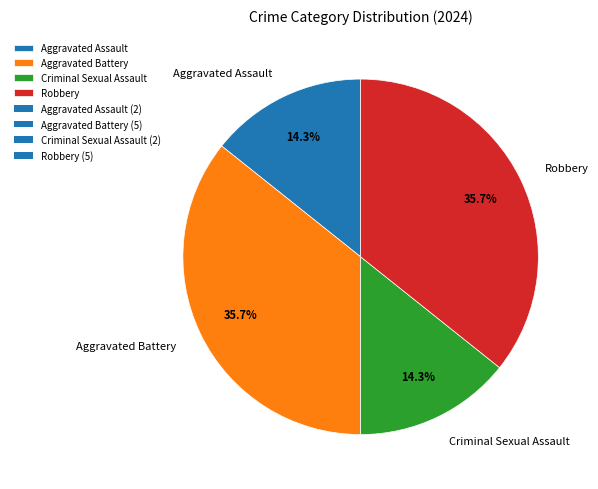

Does Aggravated Assault represent more than half of the total?

No